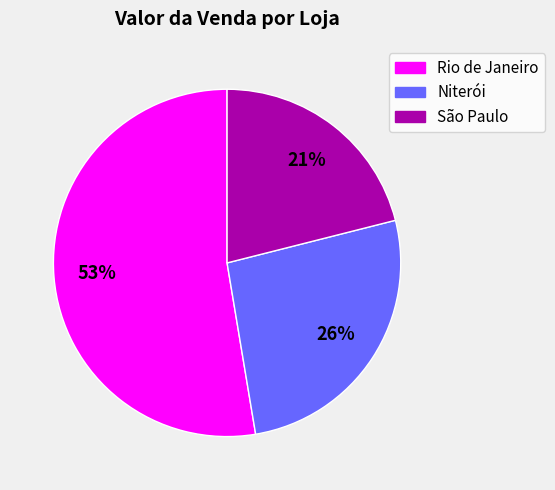

How many segments does this pie chart have?

3